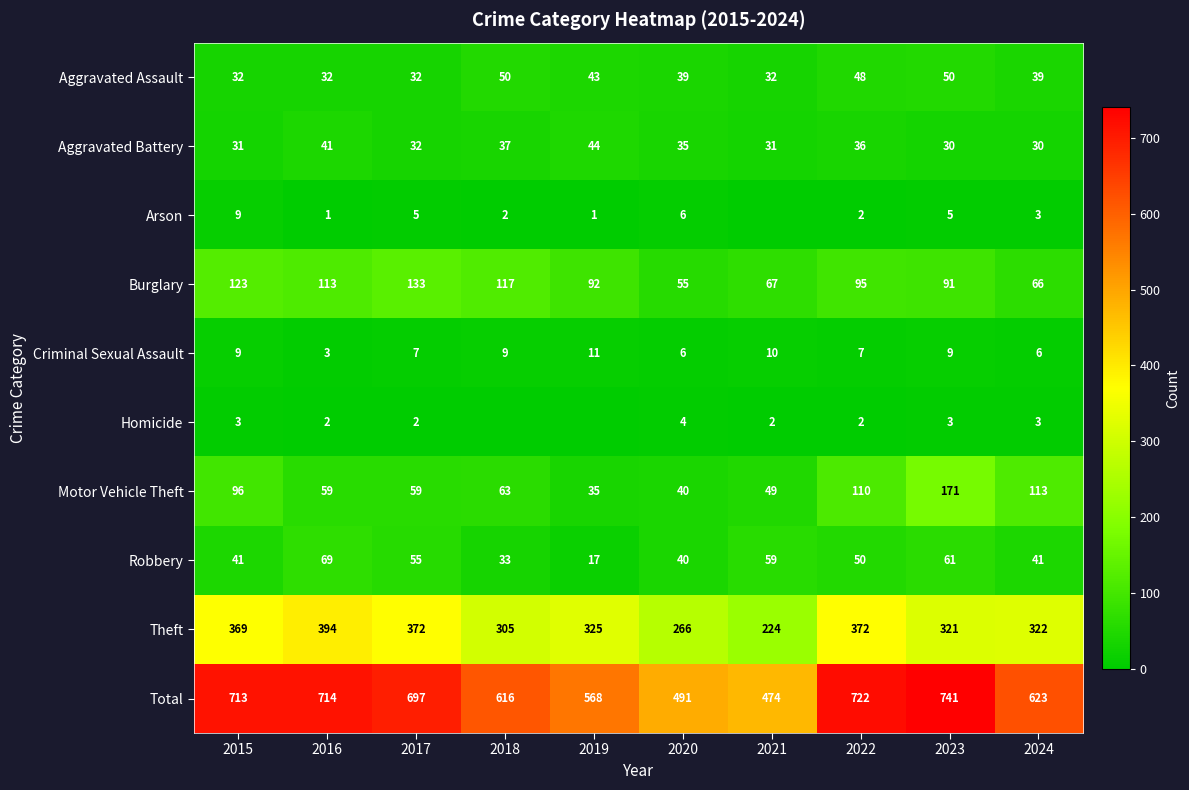

Between 2015 and 2017, which series saw the biggest shift?

Motor Vehicle Theft